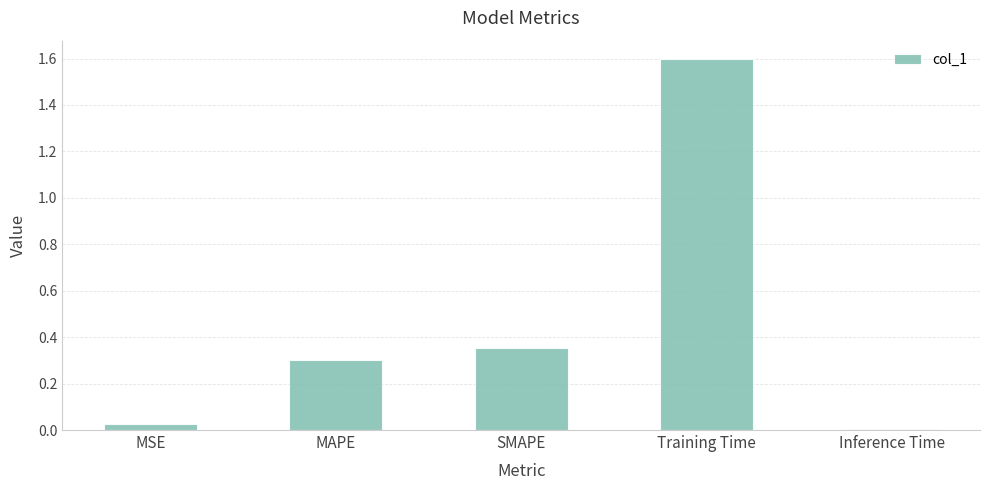

What is the label of the 2nd bar from the left?

MAPE